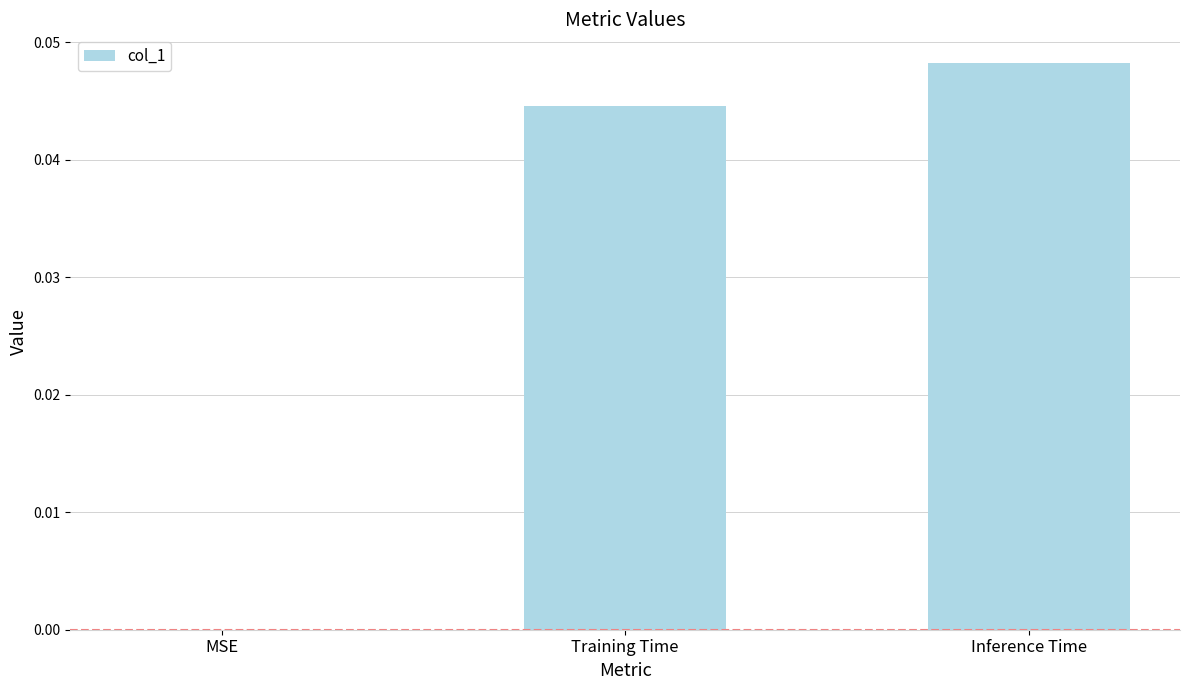

Between Inference Time and MSE, which is larger?

Inference Time